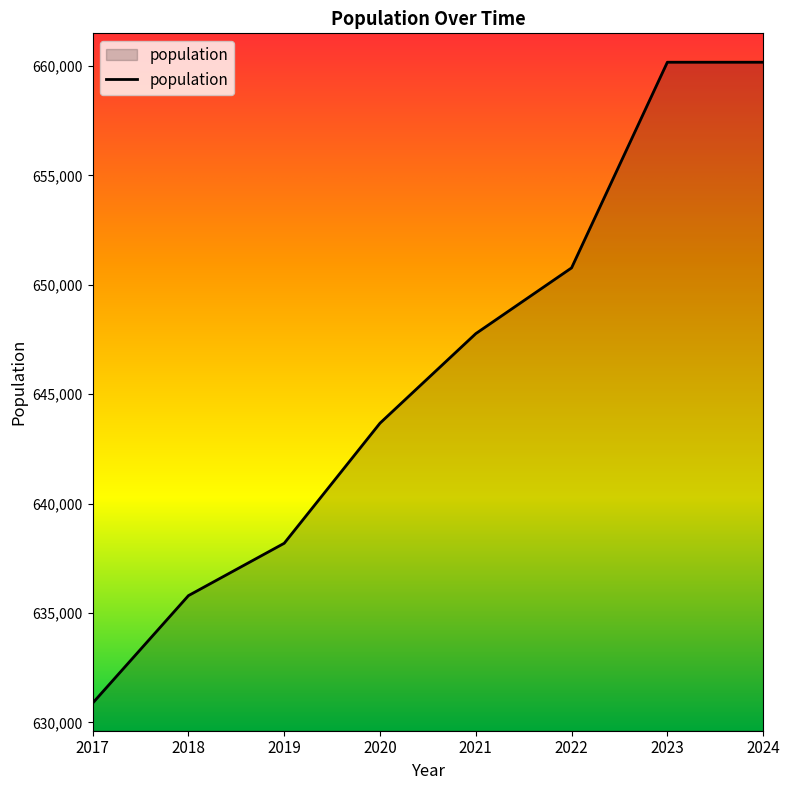

True or false: the data has more than 2 interior local peaks.

False